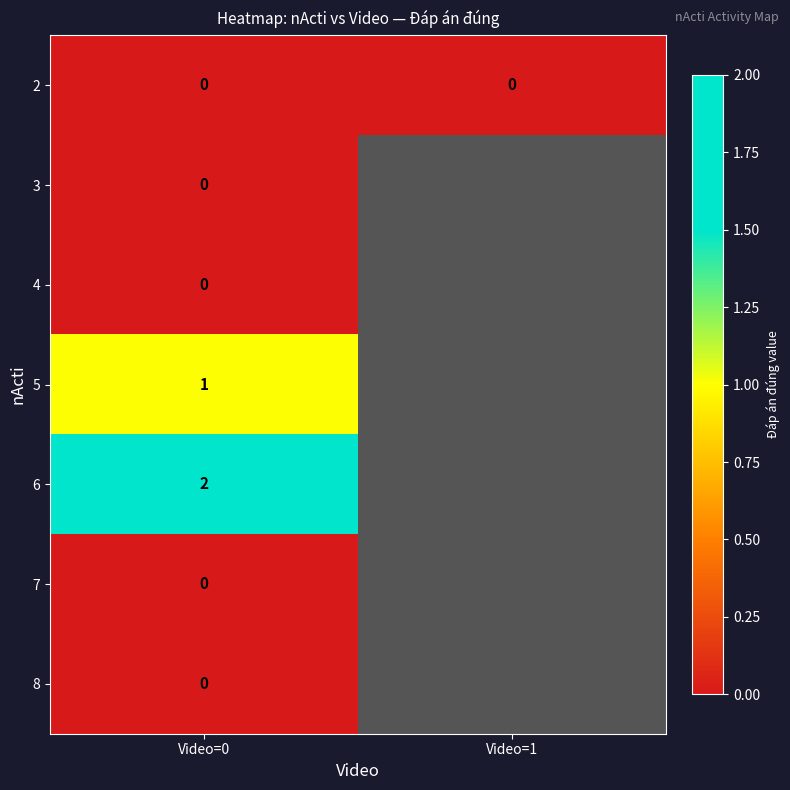

At how many categories does at least one series exceed 0?

1